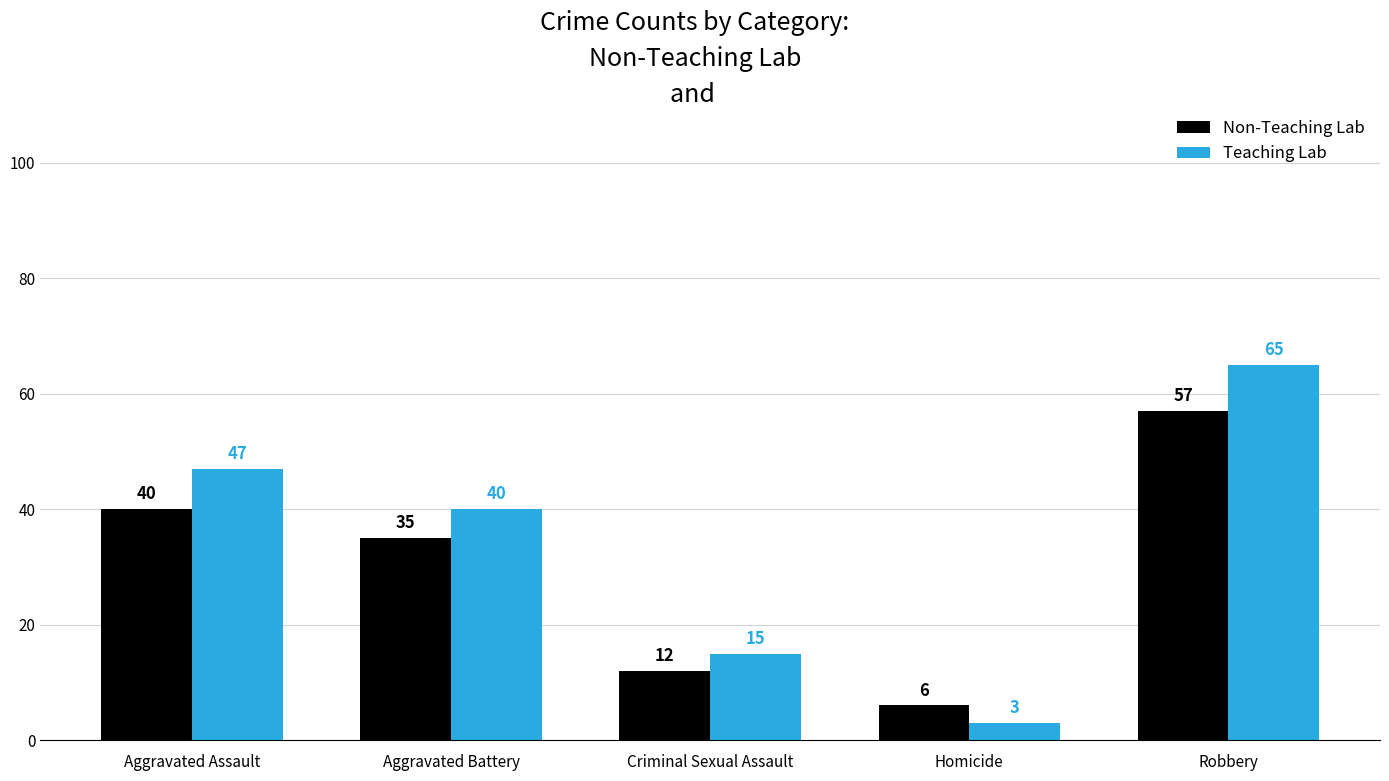

What is the label of the 2nd bar from the left?

Aggravated Battery